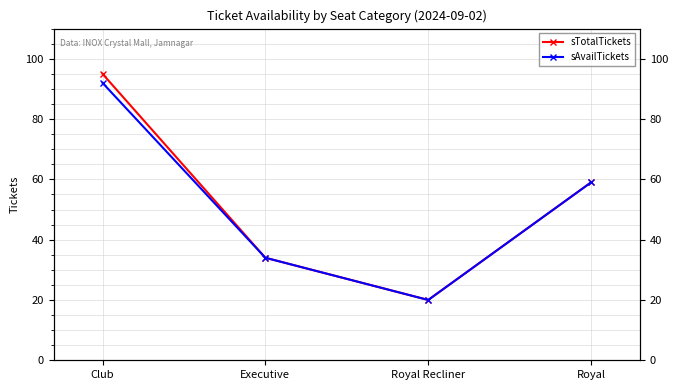

What is the value of the sTotalTickets point at the 3rd from the left?

20